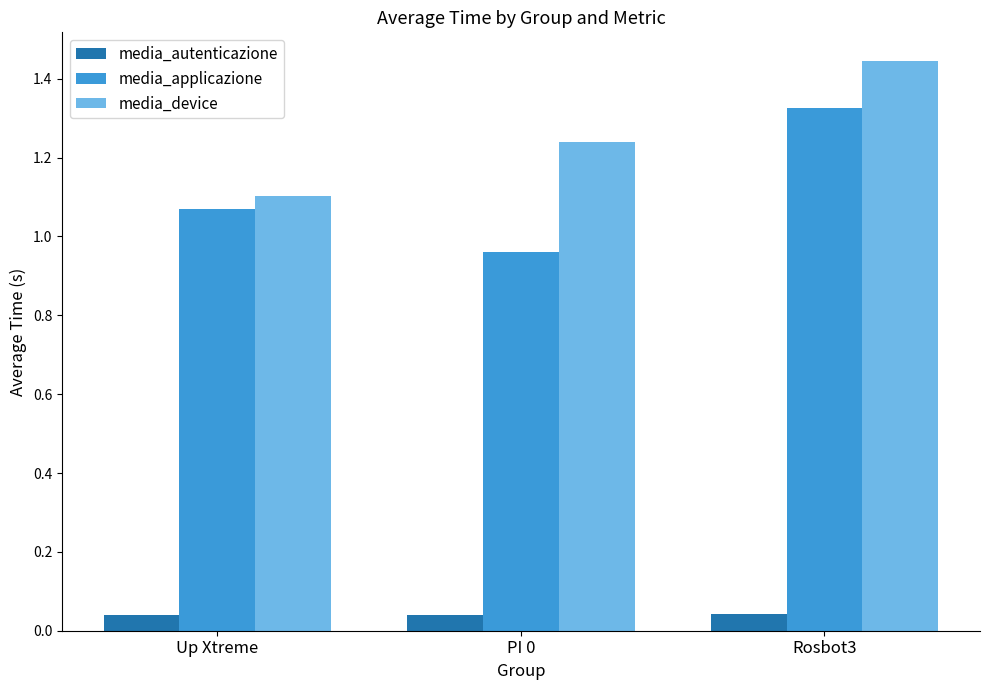

At which label does media_device reach its minimum?

Up Xtreme